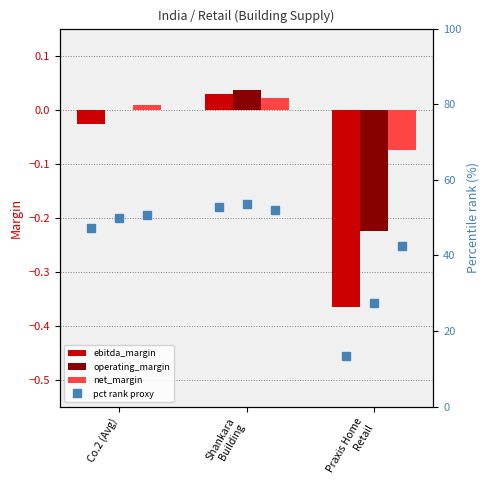

Reading left to right, transcribe all the data shown in this chart.

ebitda_margin: -0.0	0.0	-0.4
operating_margin: 0.0	0.0	-0.2
net_margin: 0.0	0.0	-0.1
pct rank ebitda: 47.3	52.8	13.4
pct rank op: 50.0	53.7	27.5
pct rank net: 50.8	52.1	42.5